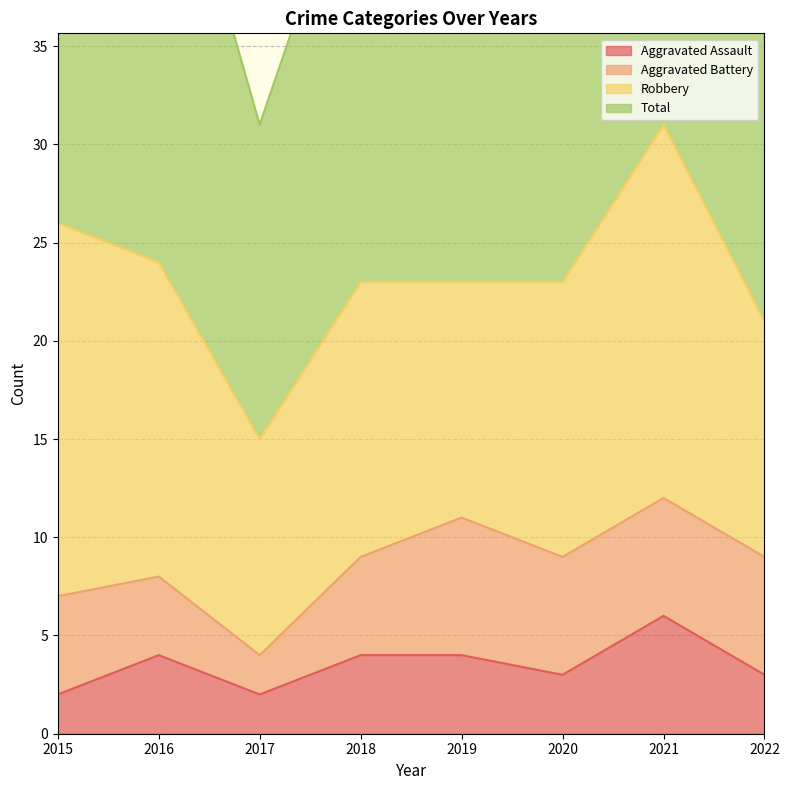

What is the maximum value for Aggravated Assault?

6